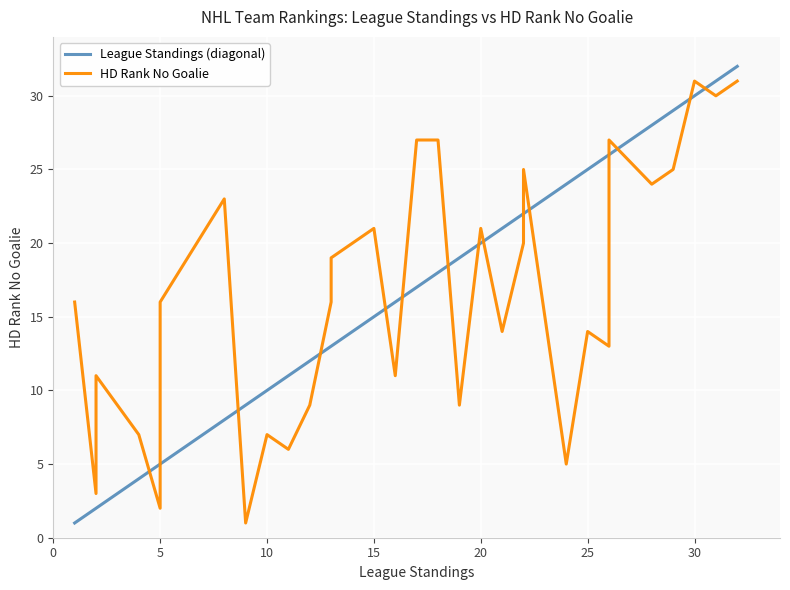

Reading right to left, transcribe all the data shown in this chart.

League Standings (diagonal): 32	31	30	29	28	26	26	25	24	22	22	21	20	19	18	17	16	15	13	13	12	11	10	9	8	5	5	5	4	2	2	1
HD Rank No Goalie: 31	30	31	25	24	27	13	14	5	25	20	14	21	9	27	27	11	21	19	16	9	6	7	1	23	16	4	2	7	11	3	16